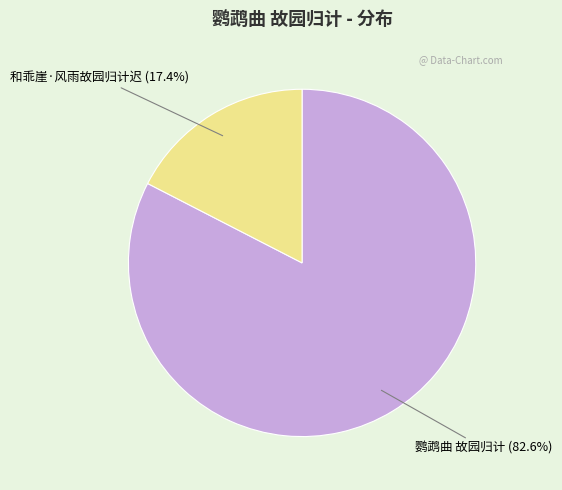

Is there any slice that represents more than half of the pie?

Yes